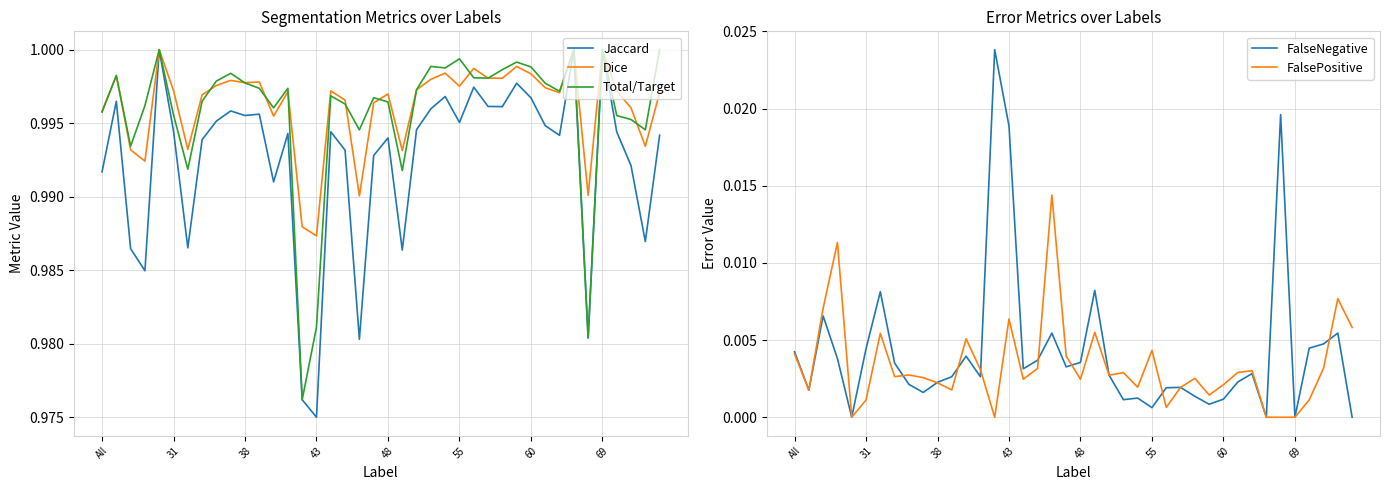

True or false: Dice and FalseNegative cross at least once.

False